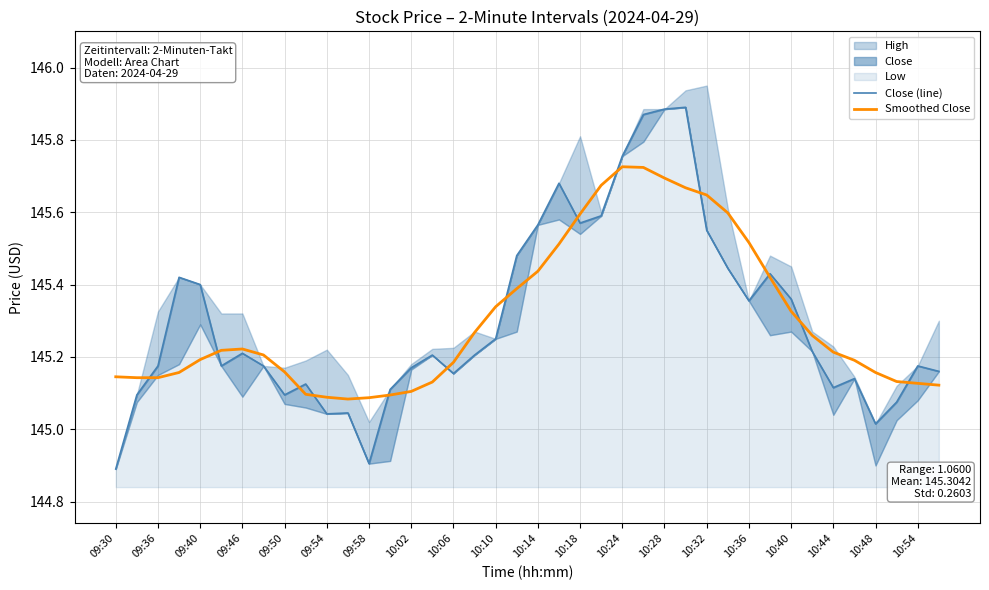

How many Smoothed Close values are between 145 and 146?

40